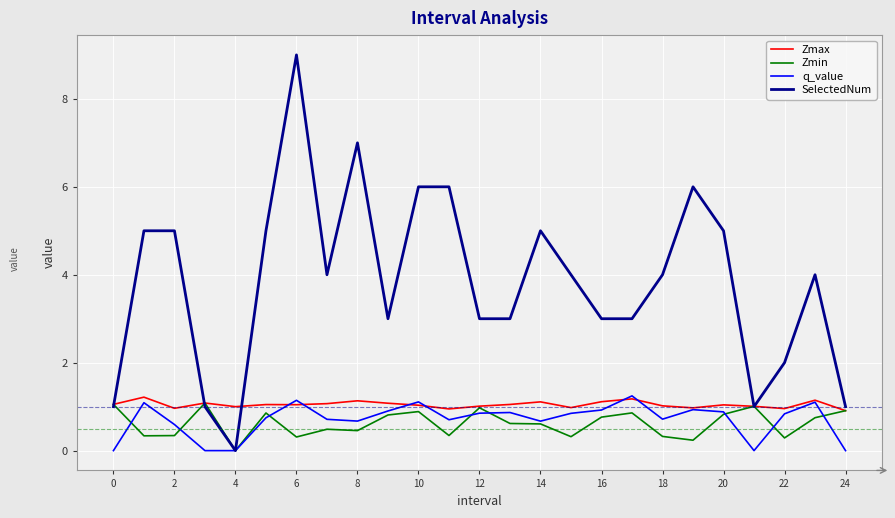

How many lines are shown in the chart?

4